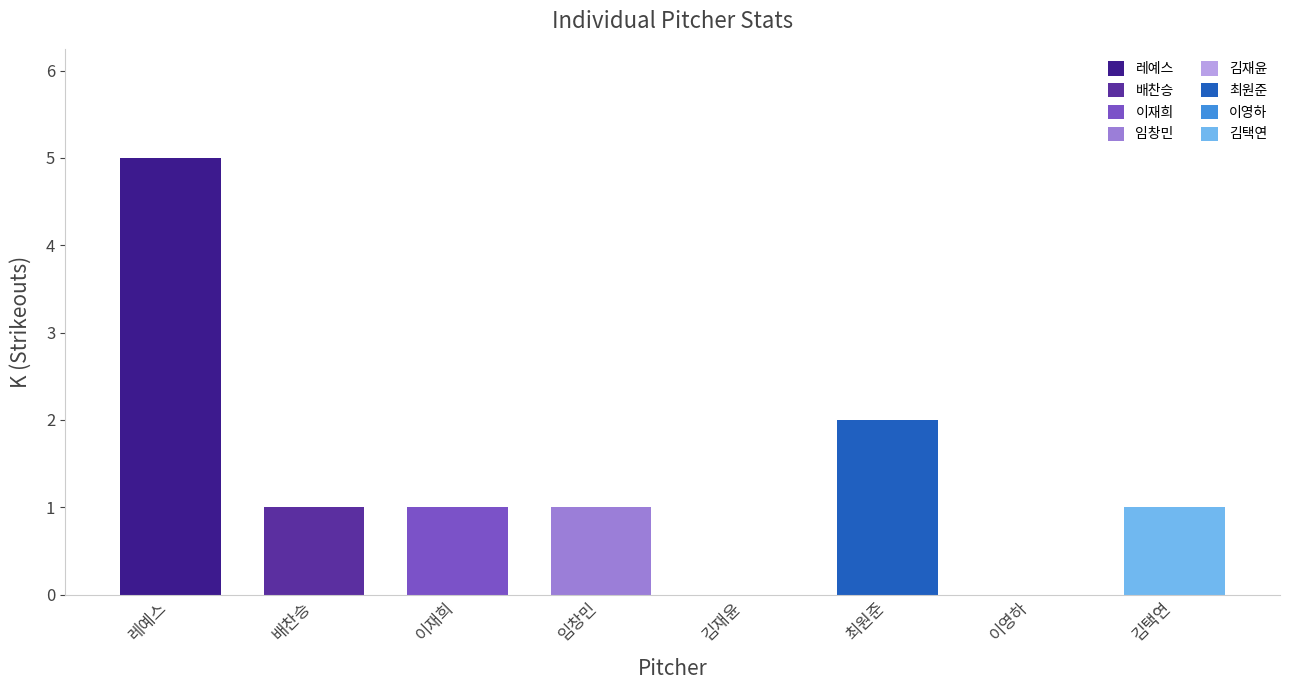

Reading left to right, transcribe all the data shown in this chart.

5	1	1	1	0	2	0	1